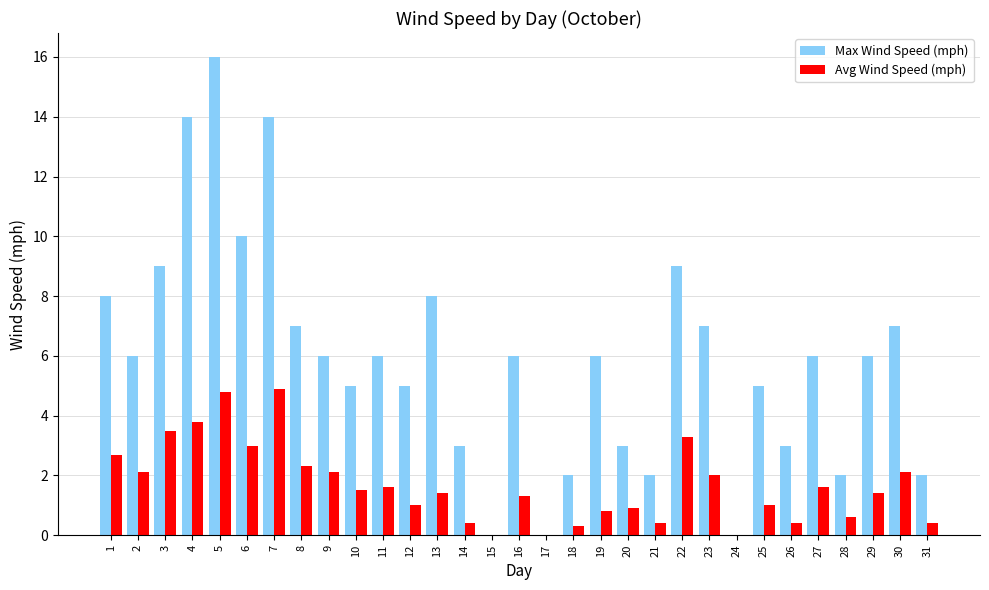

Where does the Avg Wind Speed (mph) series first go above 1?

1